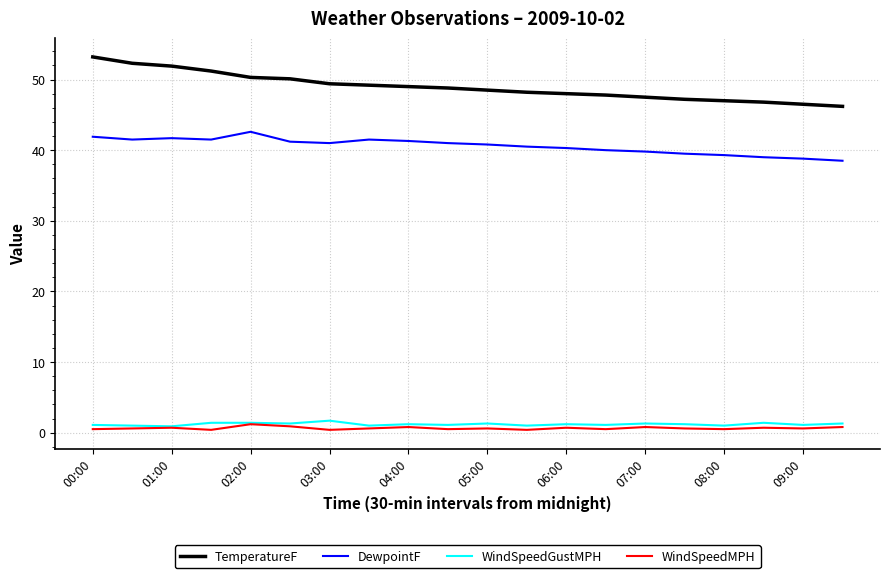

What is the sum of all WindSpeedGustMPH values?

24.0